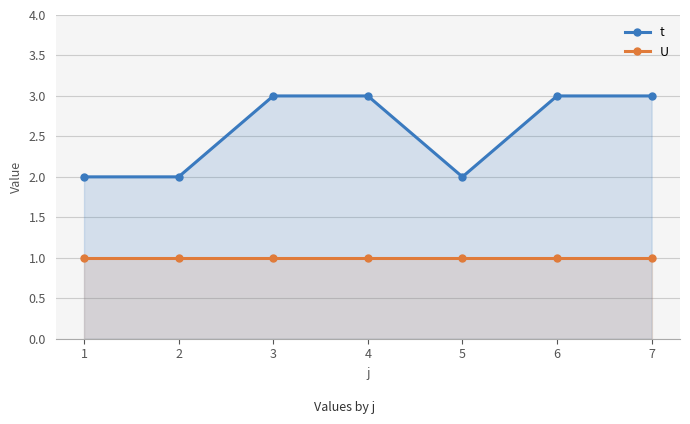

How many lines are shown in the chart?

2